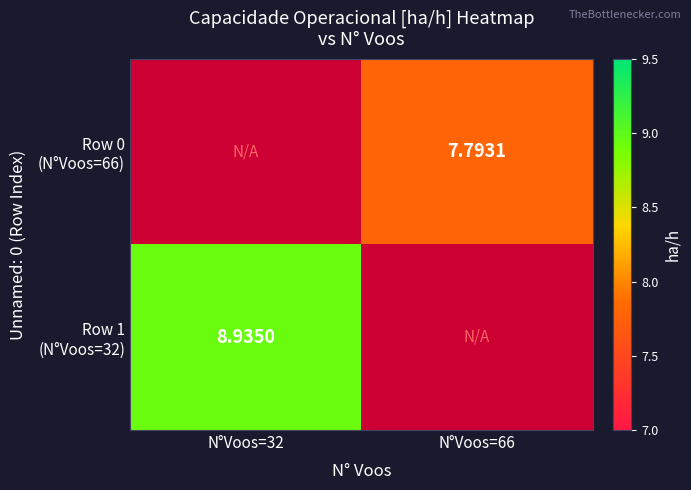

Is it true that Row 0 (N°Voos=66) equals 7.8 at N°Voos=66?

True